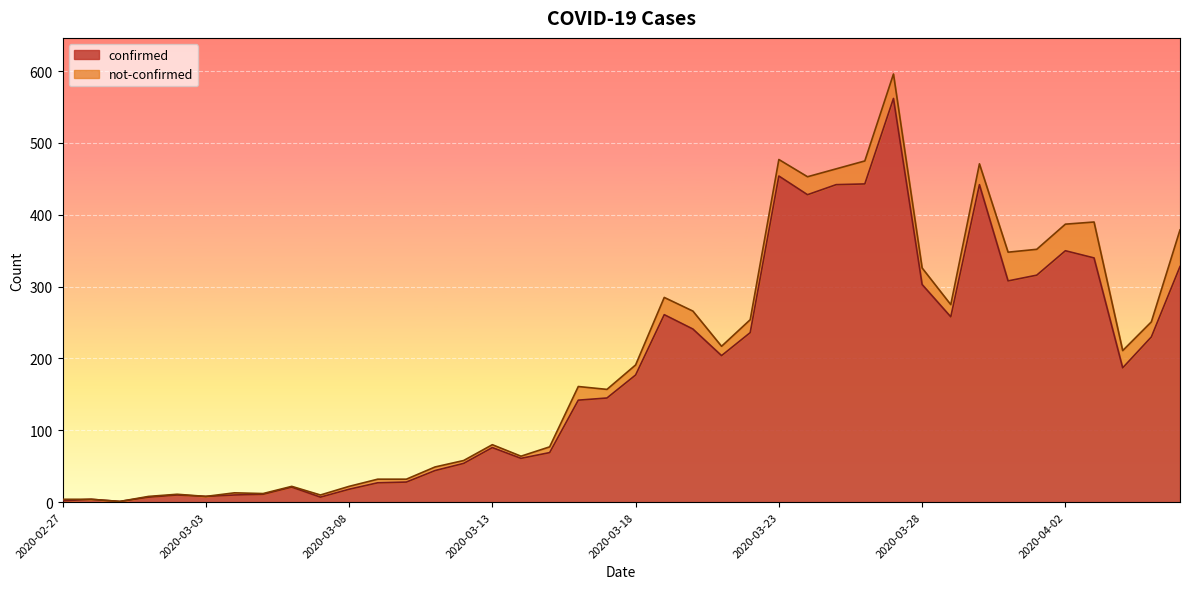

Does the chart display data point markers on the line(s)?

No